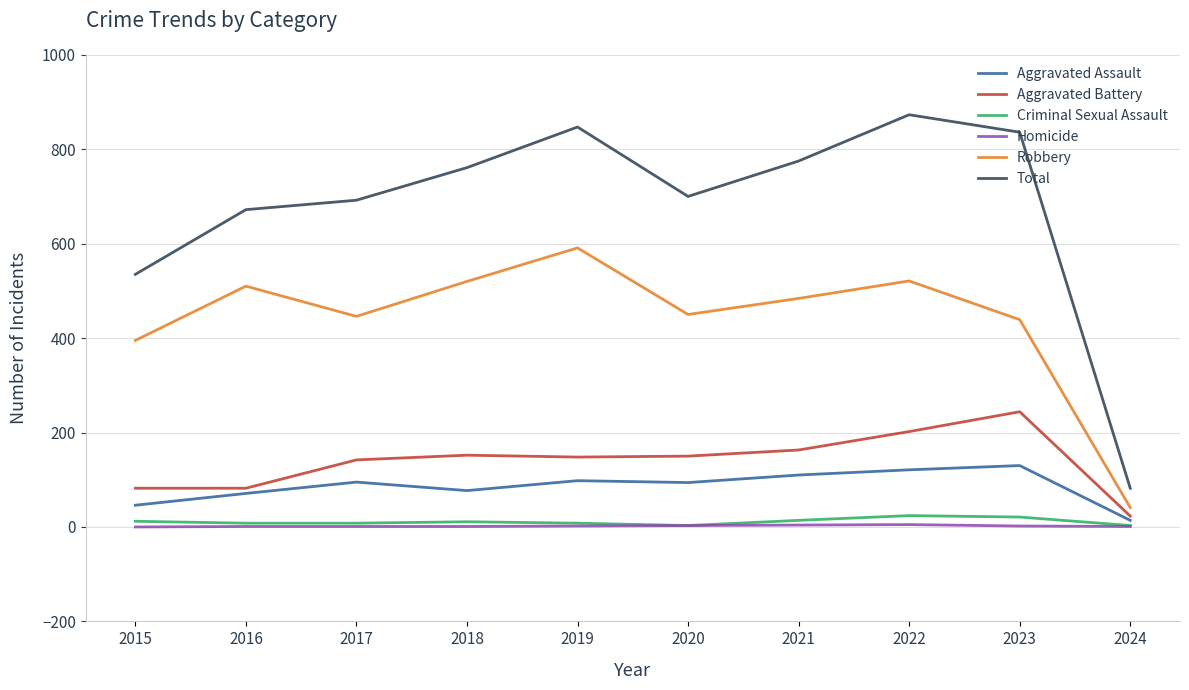

At which label does Aggravated Battery reach its minimum?

2024